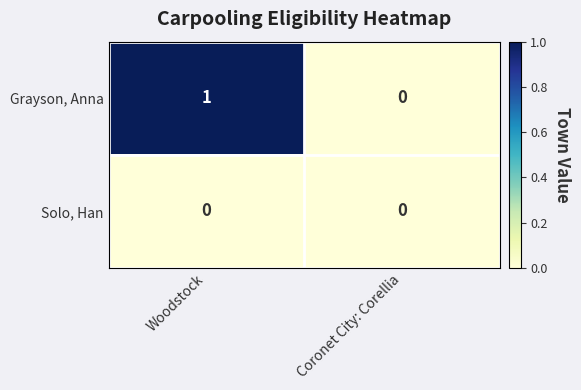

Which series changed the most between Woodstock and Coronet City: Corellia?

Grayson, Anna